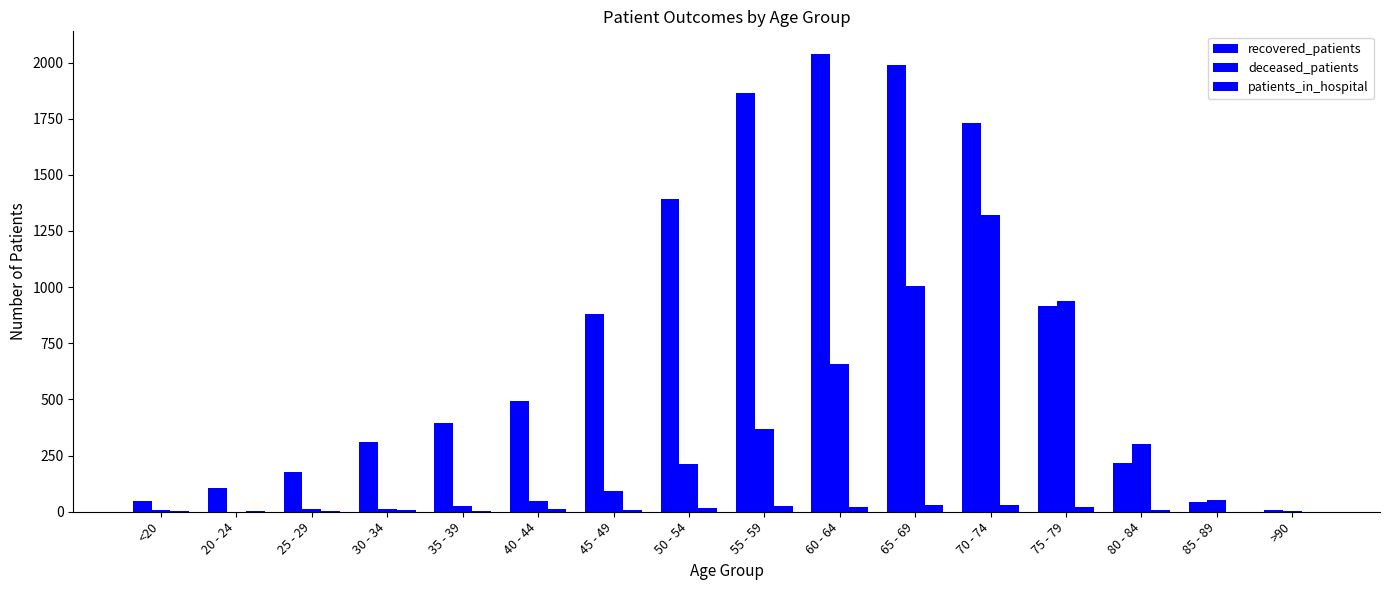

Between 85 - 89 and 30 - 34, which is larger?

30 - 34